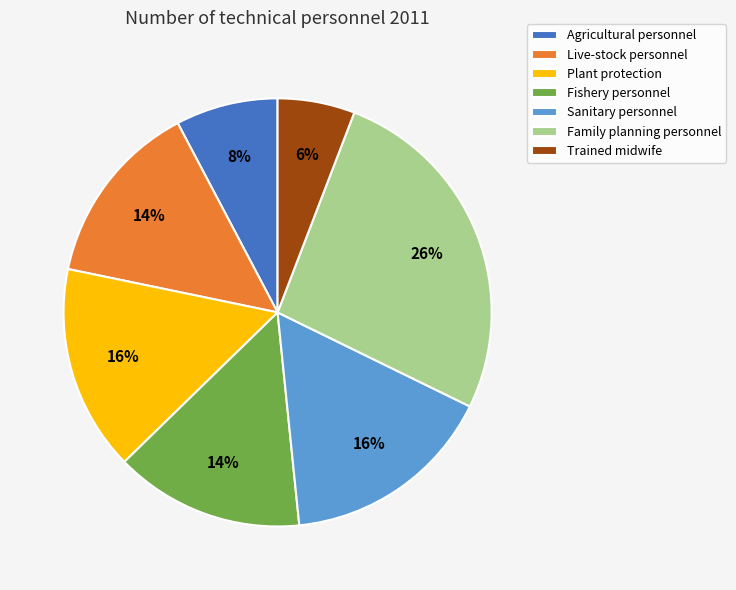

Which slice is the smallest?

Trained midwife